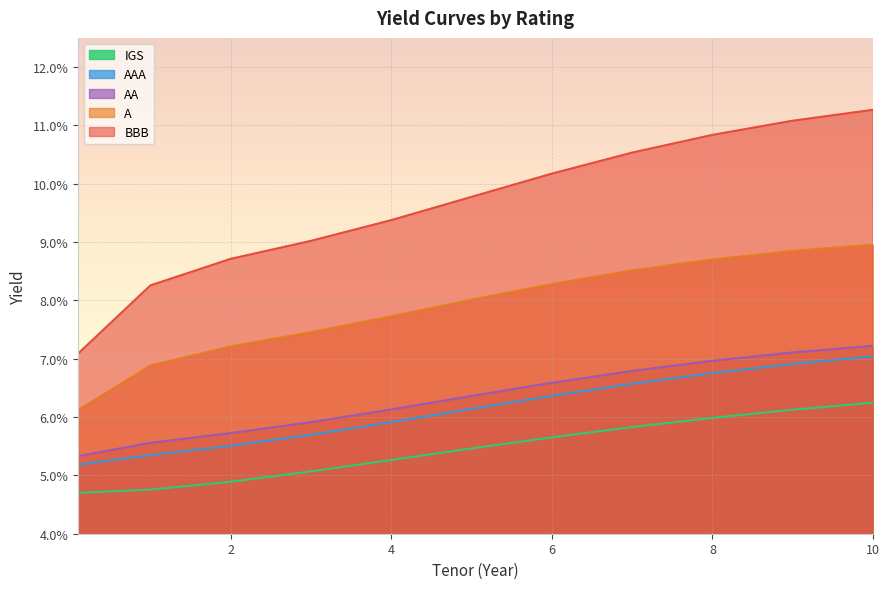

True or false: AAA has more than 1 interior local peaks.

False